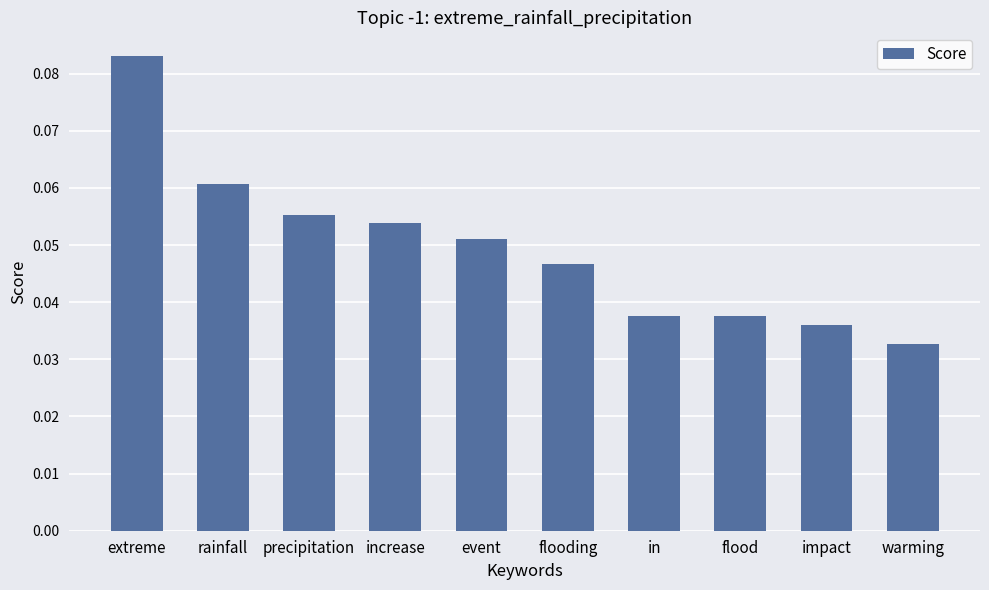

Count the values in the range 0 to 1.

10